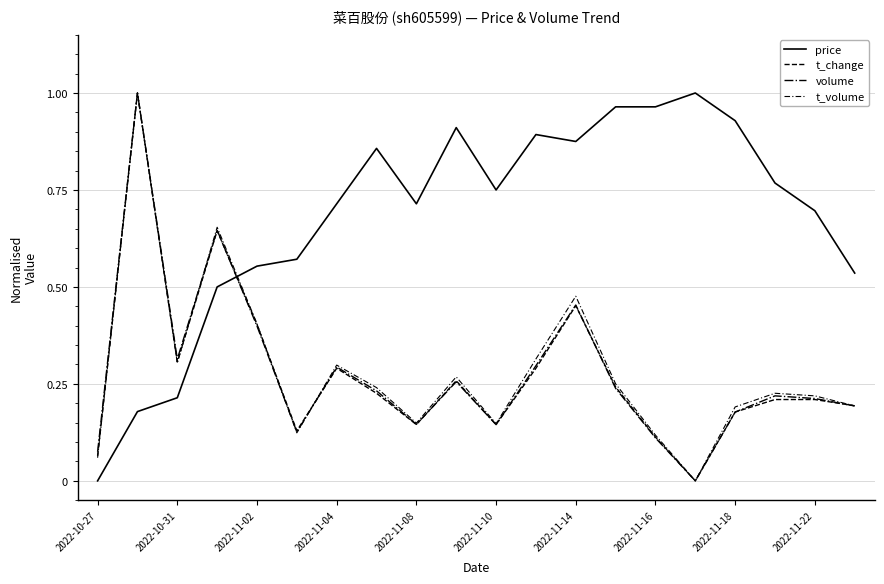

What is the value of the t_volume point at the 17th from the left?

0.2